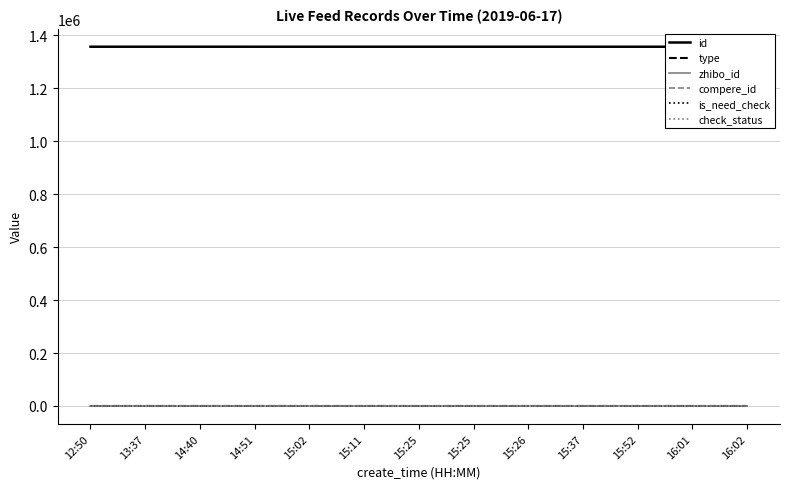

True or false: check_status has more than 1 interior local peaks.

False